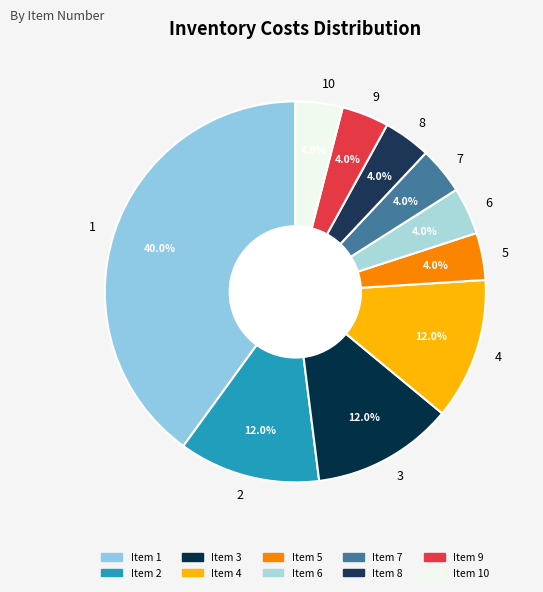

Combined, do 2 and 9 account for over 50%?

No